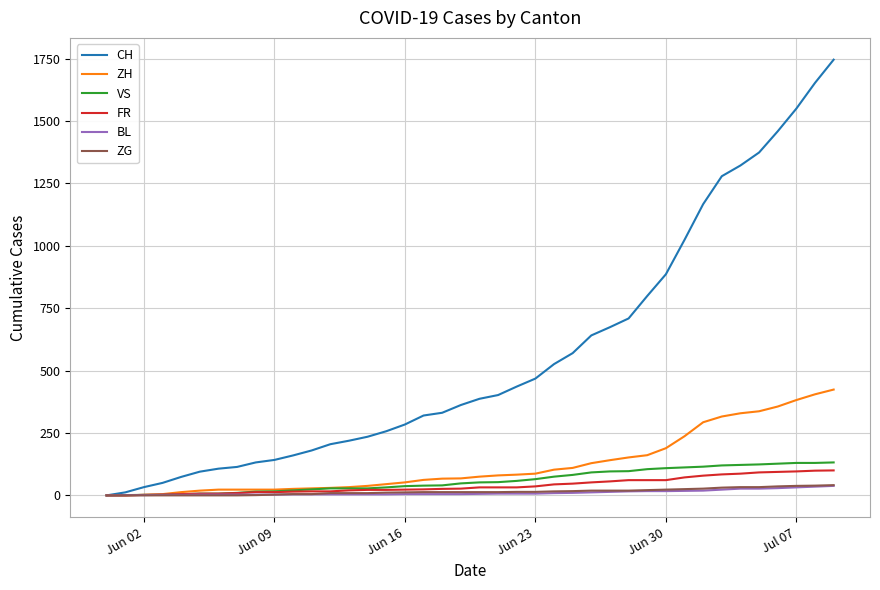

Which series has the largest total across all categories?

CH